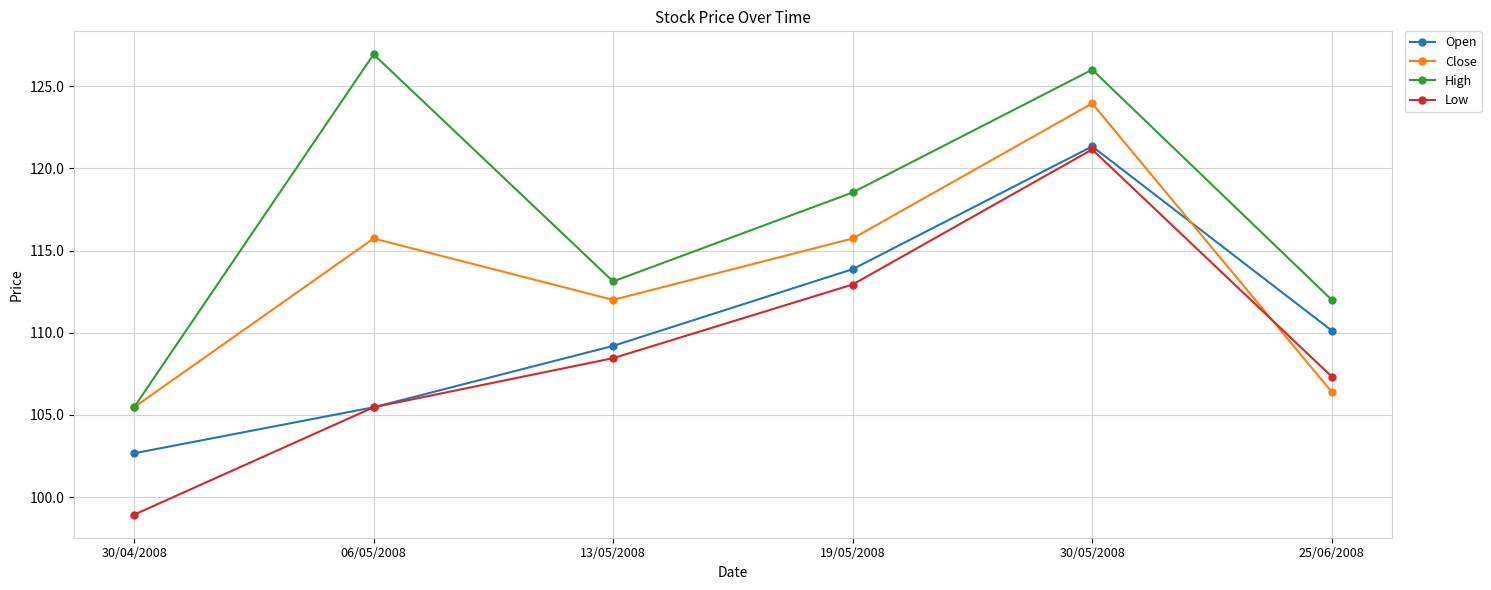

What is the label of the 2nd point from the right?

30/05/2008